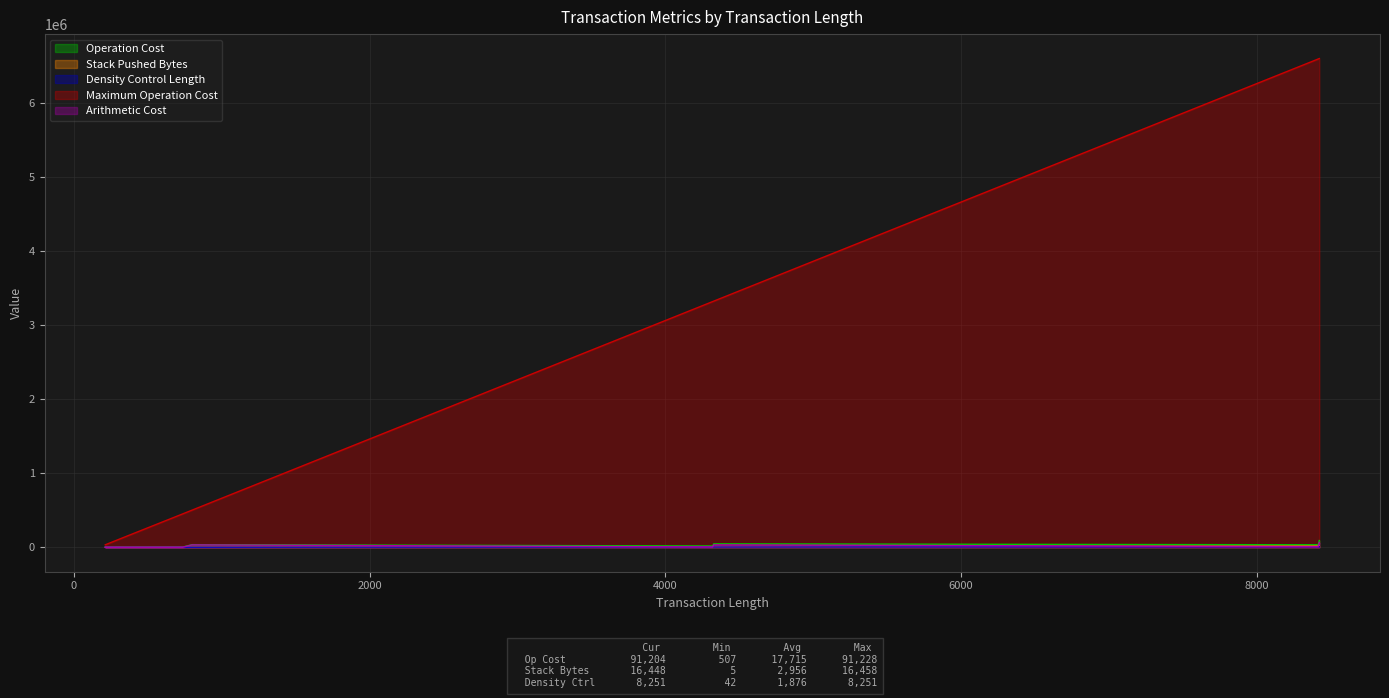

At which label does Operation Cost reach its peak?

8423